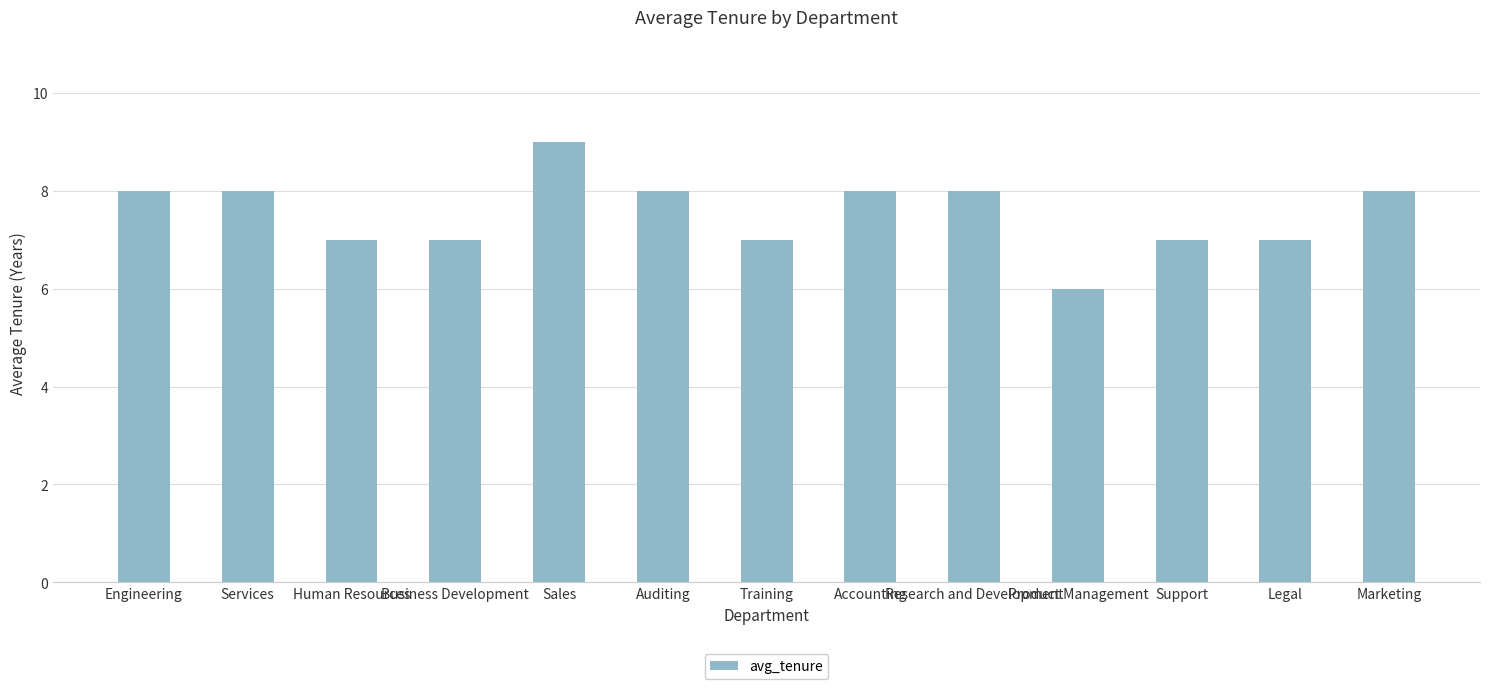

What is the ratio of the value at Auditing to the value at Sales?

0.9